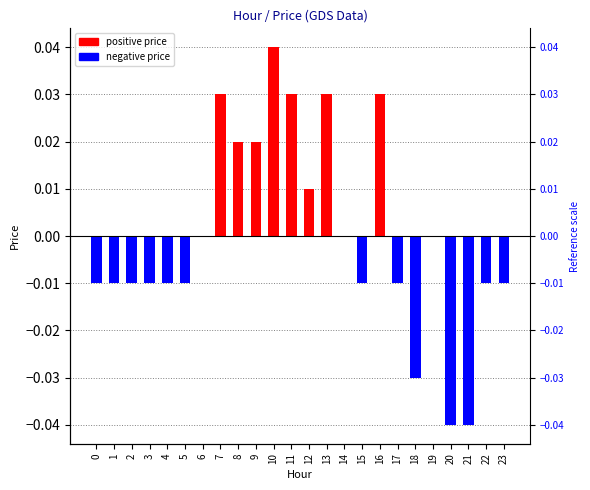

At which category does the chart reach its peak across all series?

10